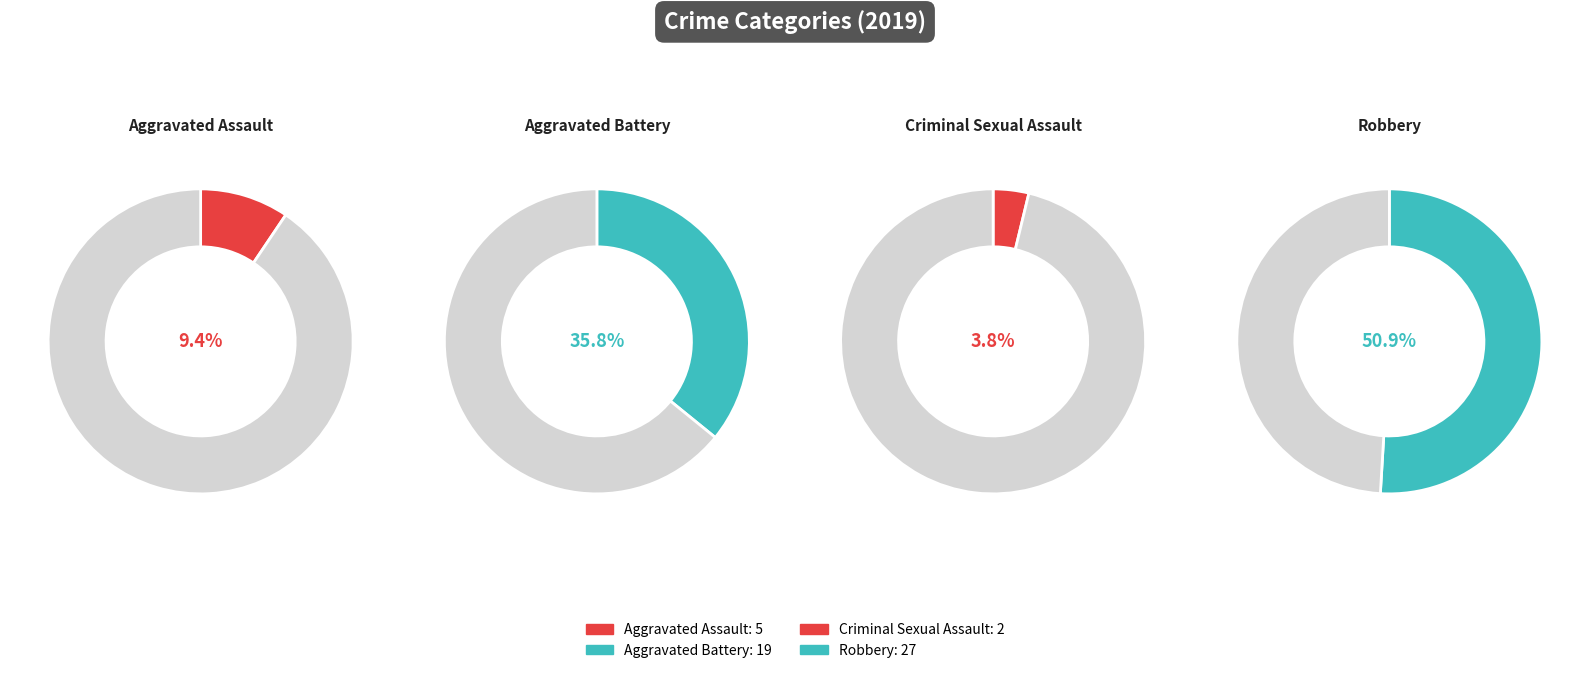

What percentage do Aggravated Assault and Criminal Sexual Assault together represent?

13.2%